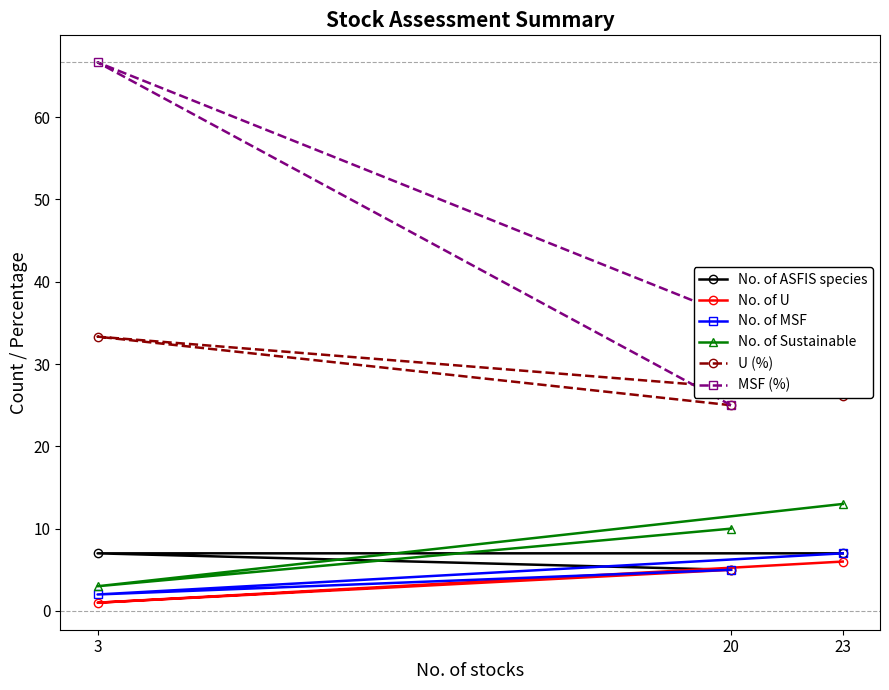

At which category is the sum across all series the highest?

3